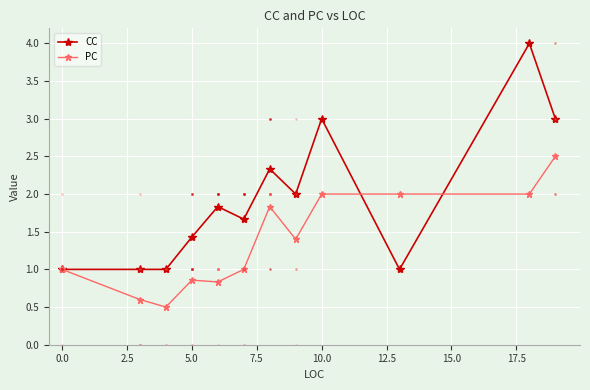

Which series has the largest total across all categories?

CC